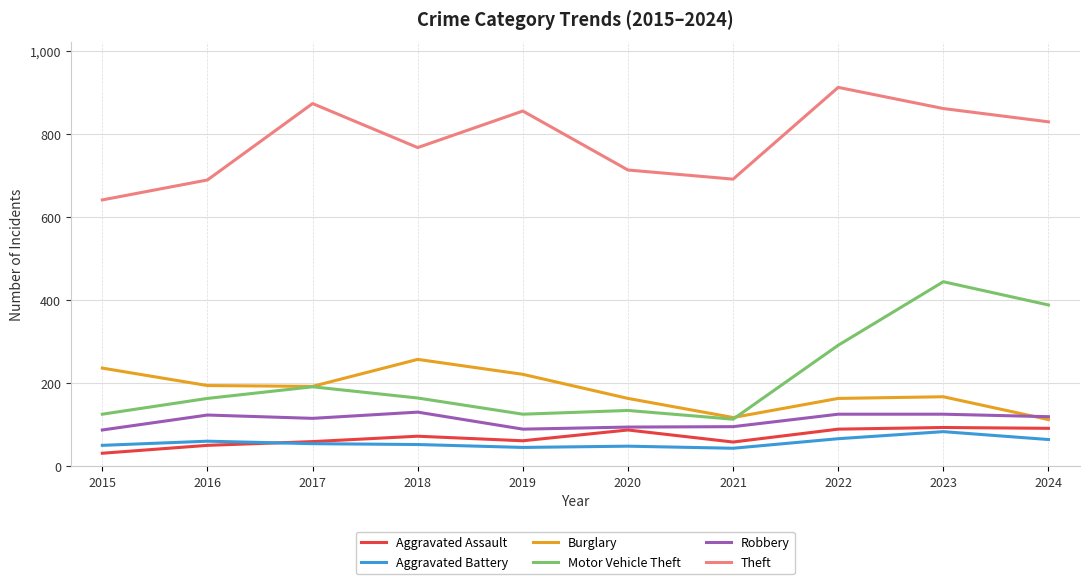

Is the value of Burglary at 2016 greater than the value of Aggravated Battery at 2021?

Yes